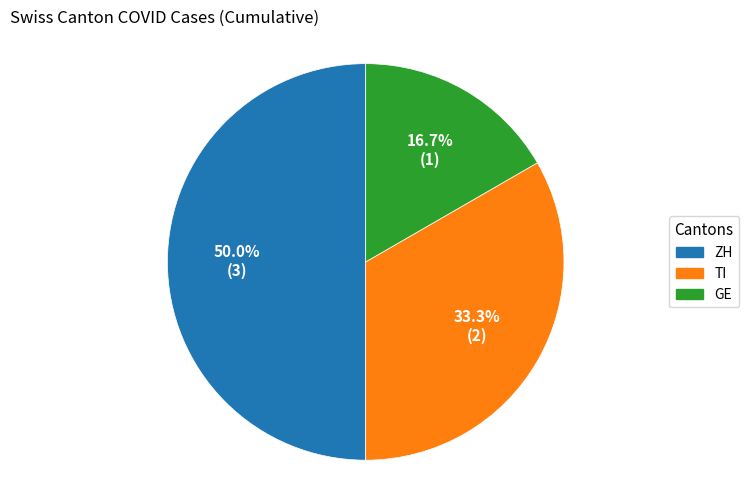

Count the number of slices in the pie.

3